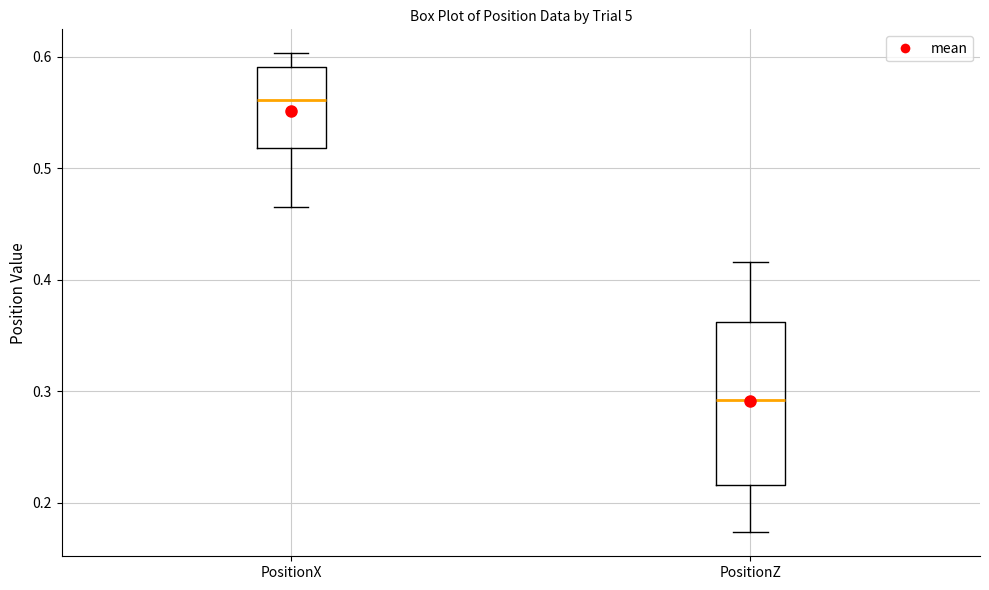

Where does the upper whisker of the box for PositionX end on the y-axis? The values are not printed on the chart, so give them approximately, as read against the axis.

0.60